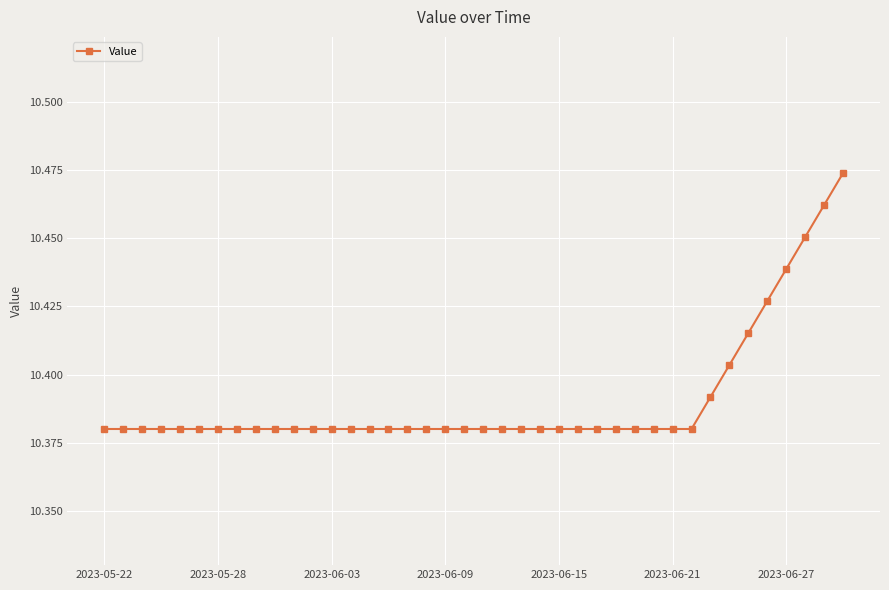

Count the values in the range 10 to 11.

40